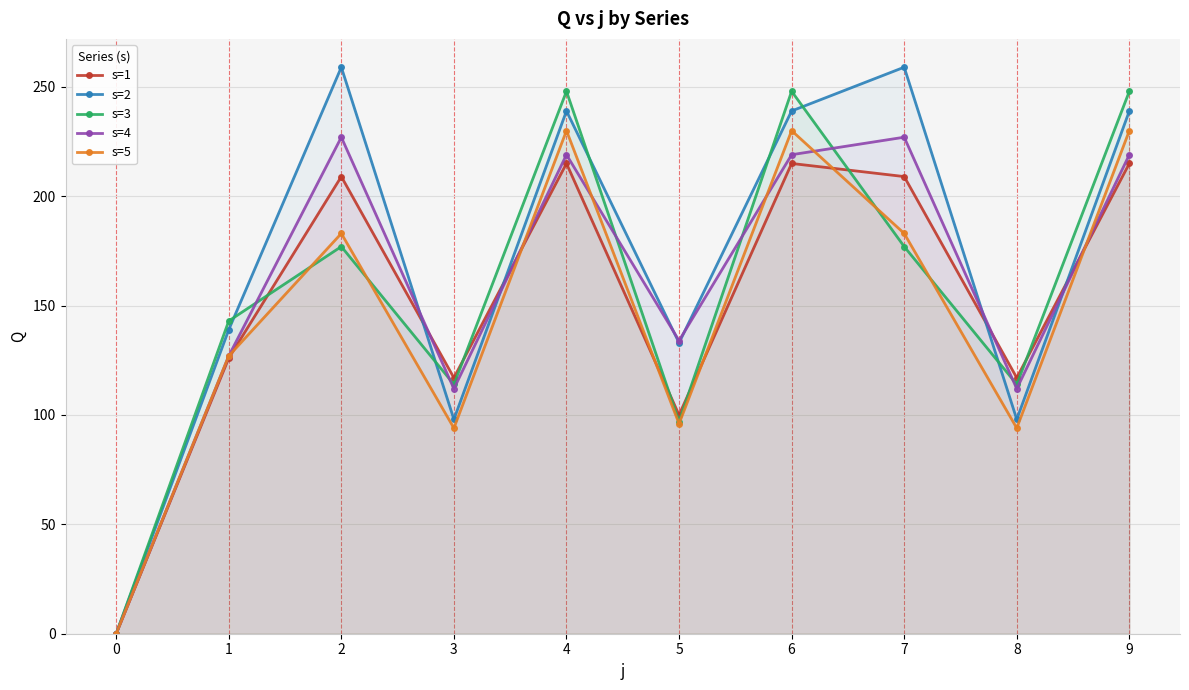

Which has a higher value, 9 or 2?

9